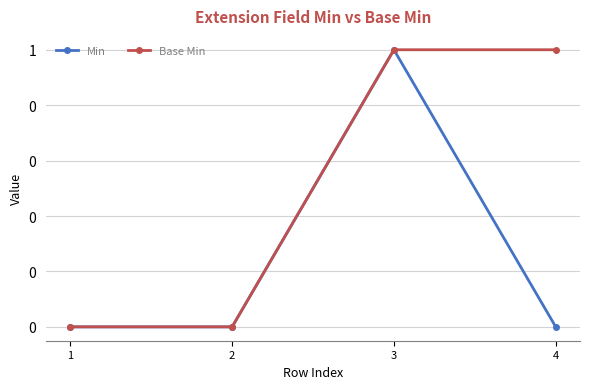

True or false: Base Min has more than 1 interior local peaks.

False